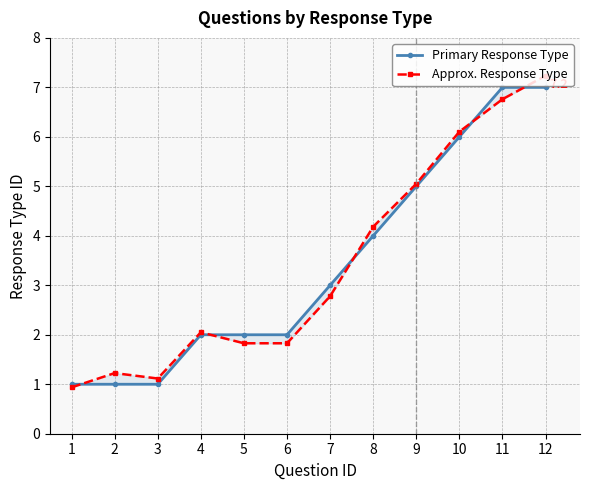

What is the lowest value of the Primary Response Type series?

1.0